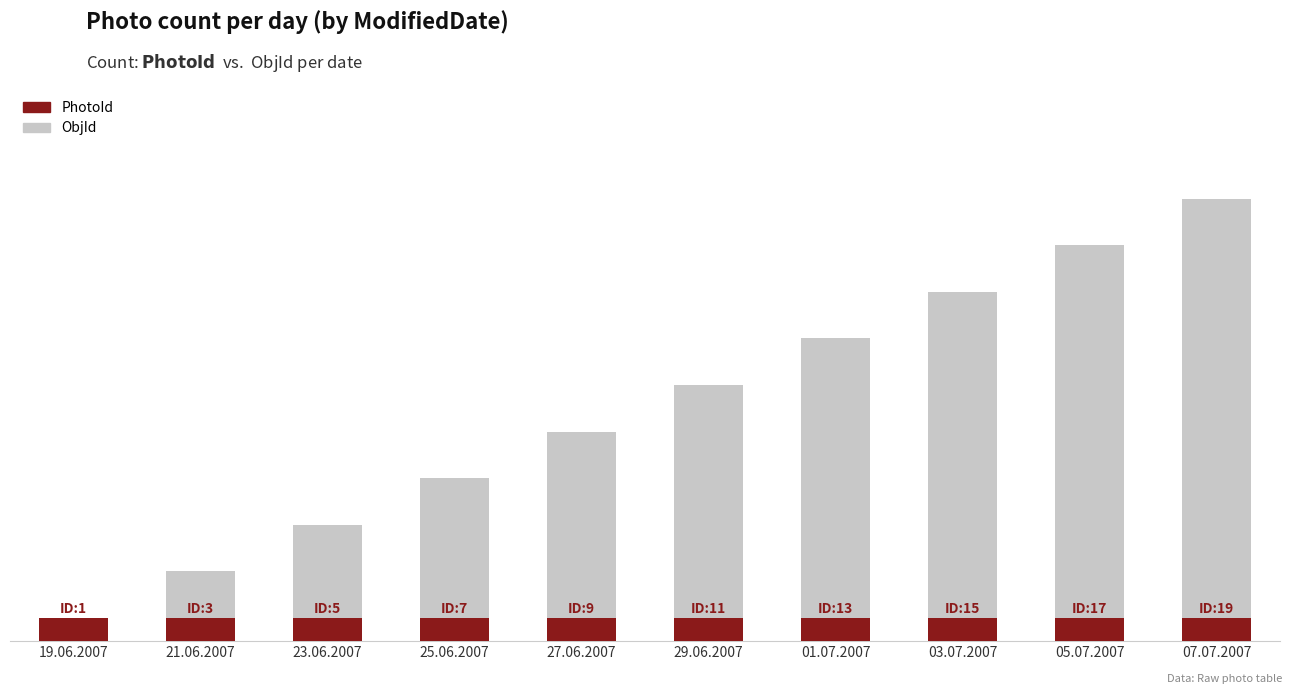

At which label does PhotoId reach its minimum?

19.06.2007